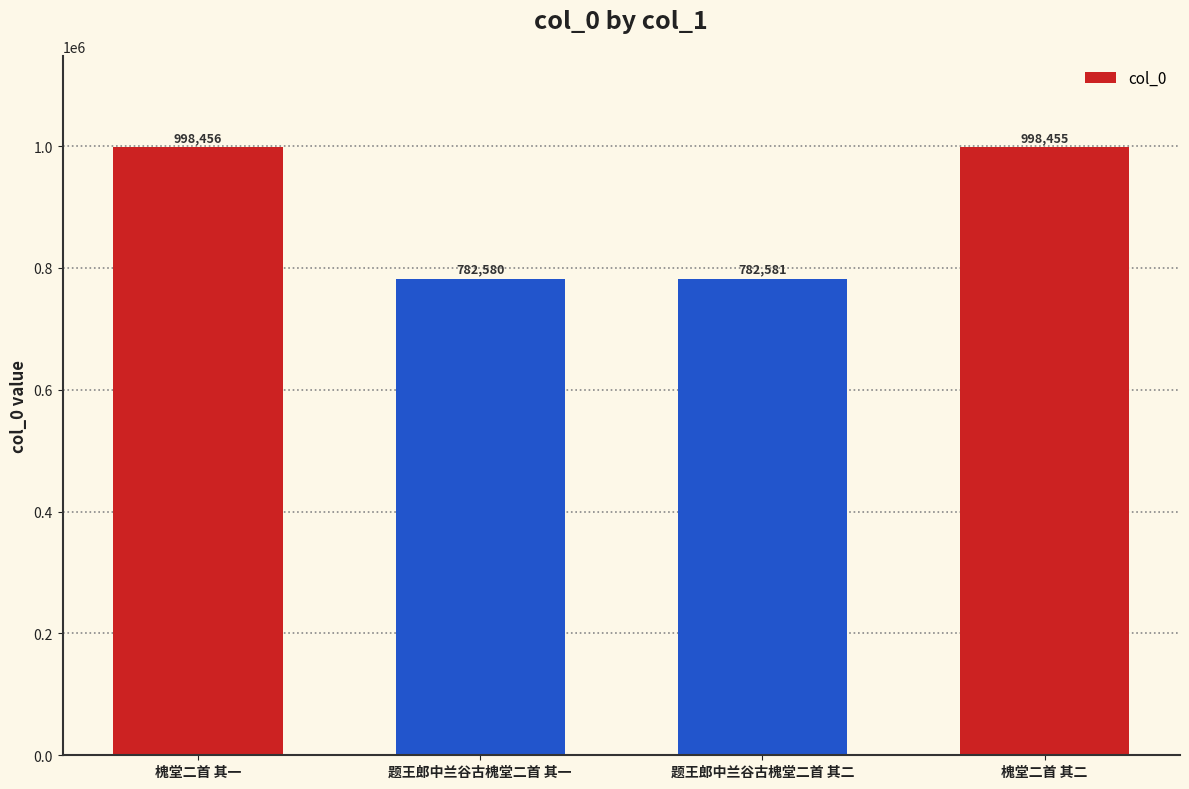

The value at 槐堂二首 其一 is 998456. True or false?

True